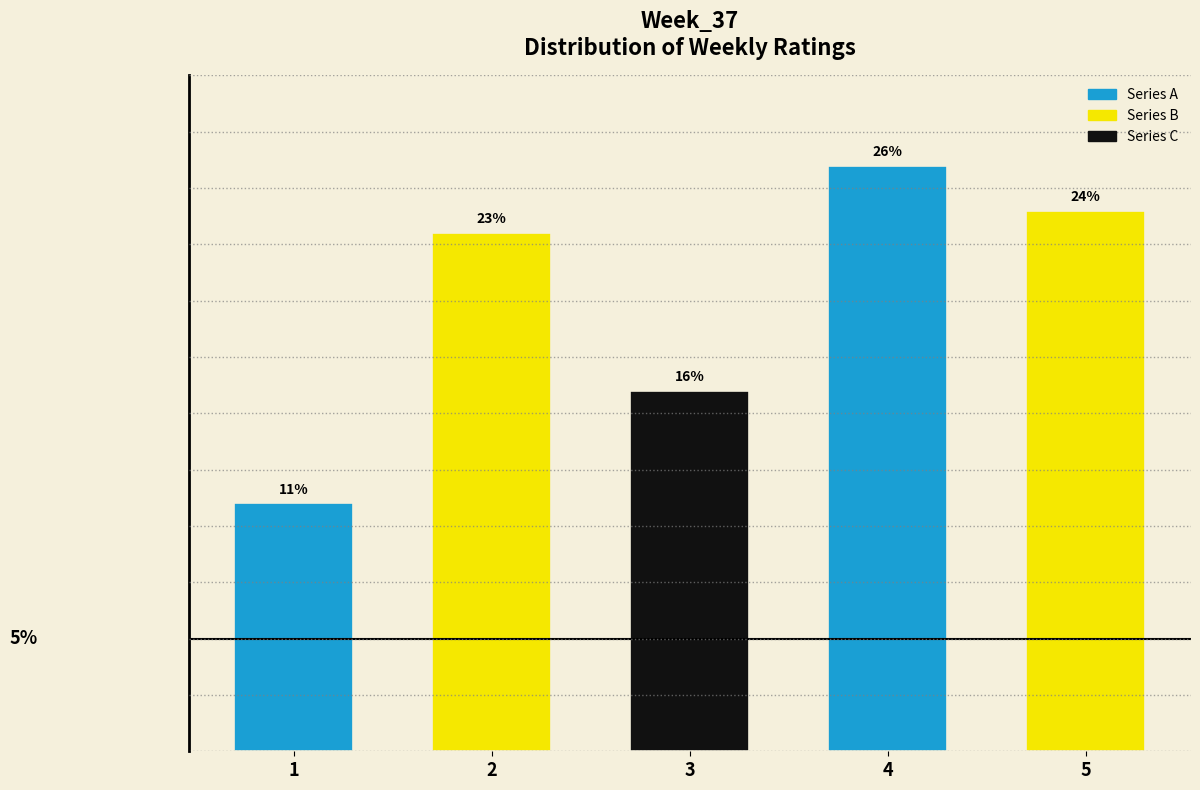

Rank the categories by value from highest to lowest.

4, 5, 2, 3, 1